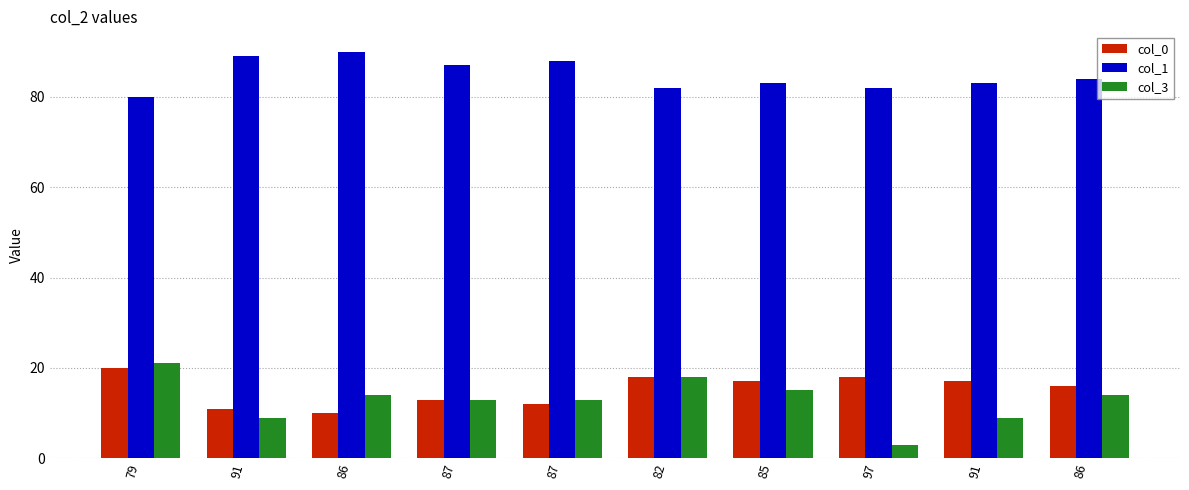

List the labels in order of col_3 value, smallest first.

97, 91, 91, 87, 87, 86, 86, 85, 82, 79